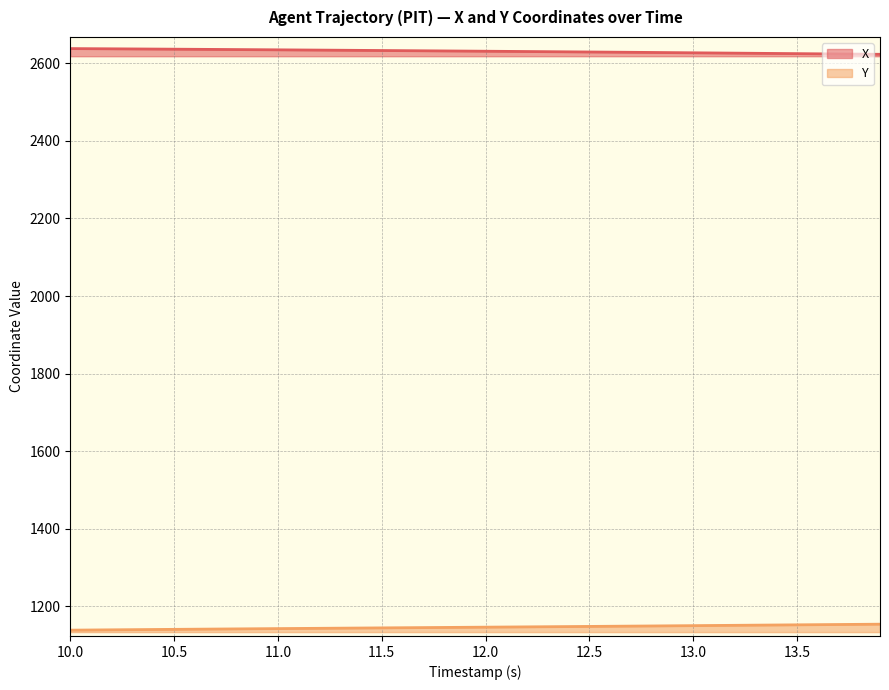

What is the maximum value for X?

2637.7